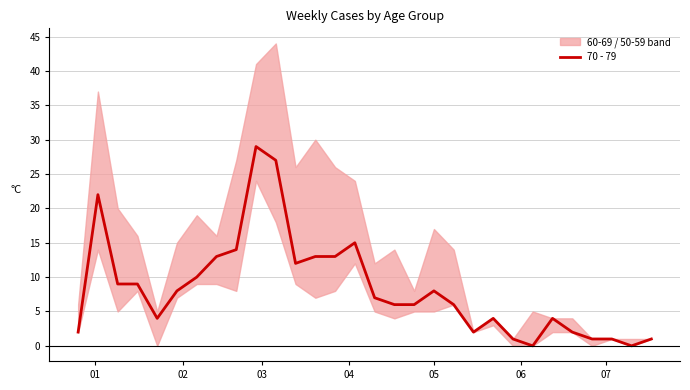

What is the value of the 23rd point from the left?

1